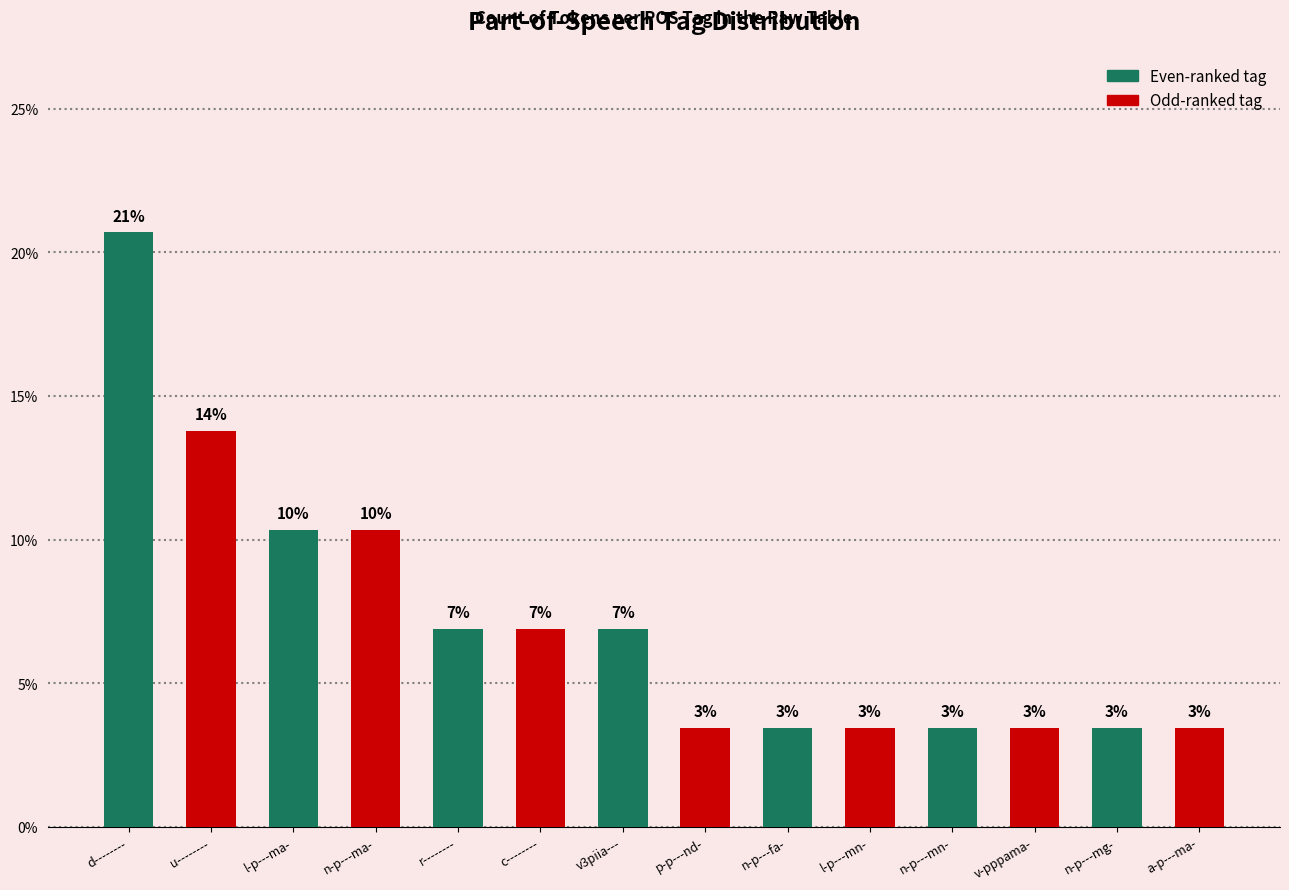

Which has a higher value, v3piia--- or v-pppama-?

v3piia---